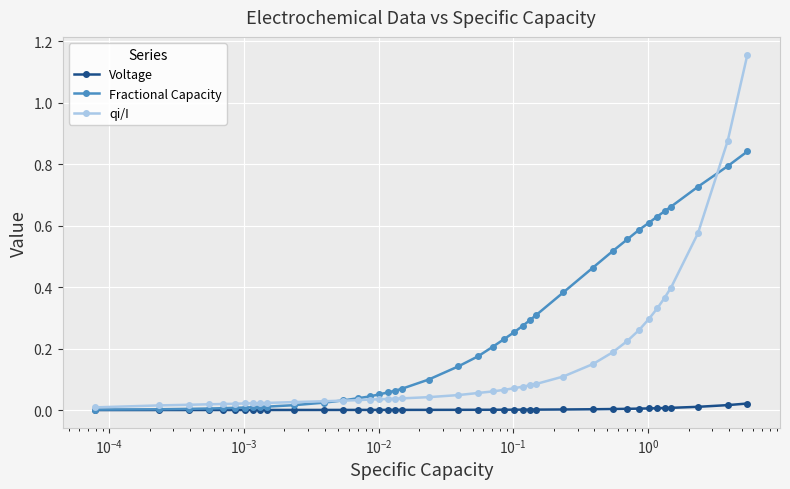

Rank the series by their maximum value, from lowest to highest.

Voltage, Fractional Capacity, qi/I